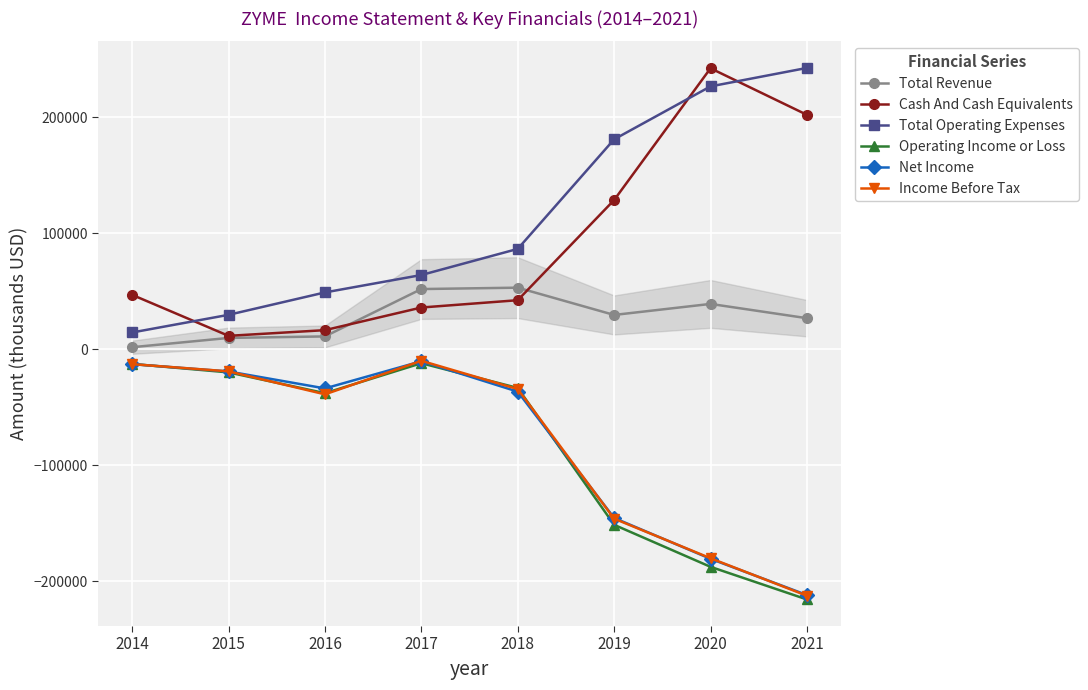

Where is the first local minimum for Income Before Tax?

2016